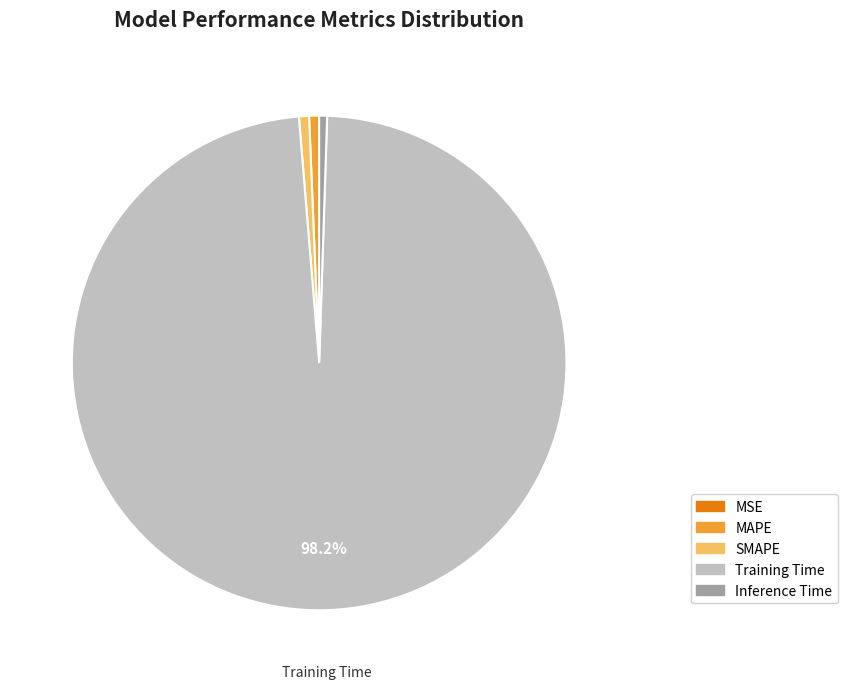

Between MAPE and Training Time, which is larger?

Training Time